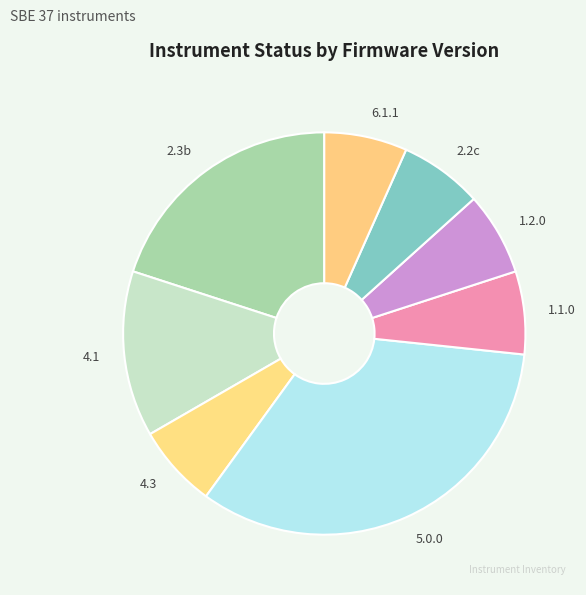

Is there a majority slice in this chart?

No